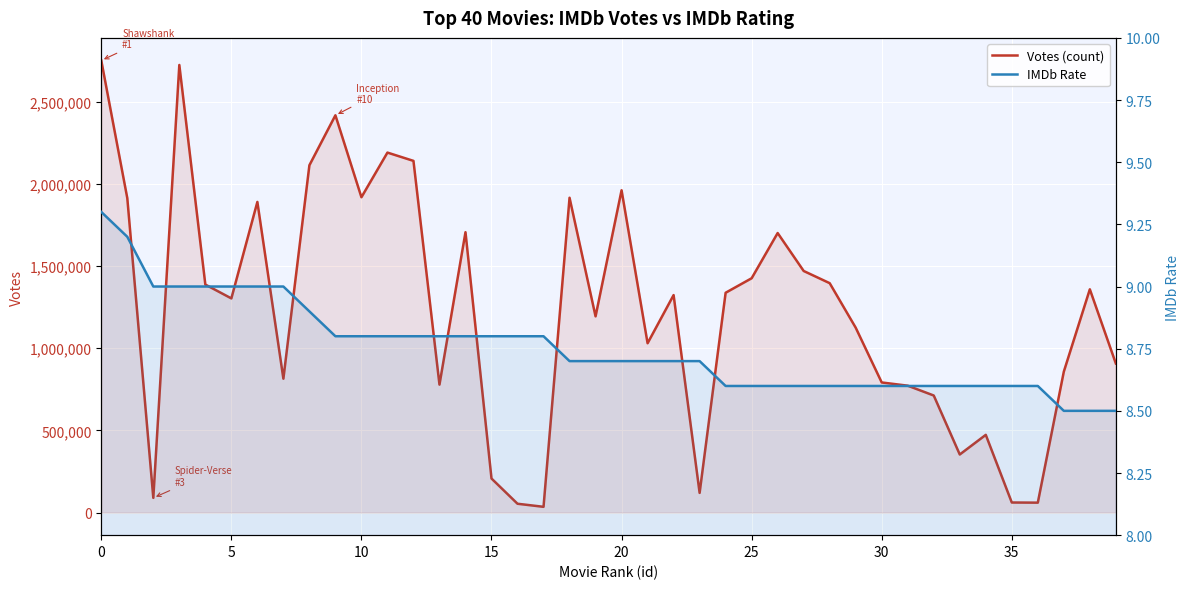

Which has a higher value, 25 or 36?

25